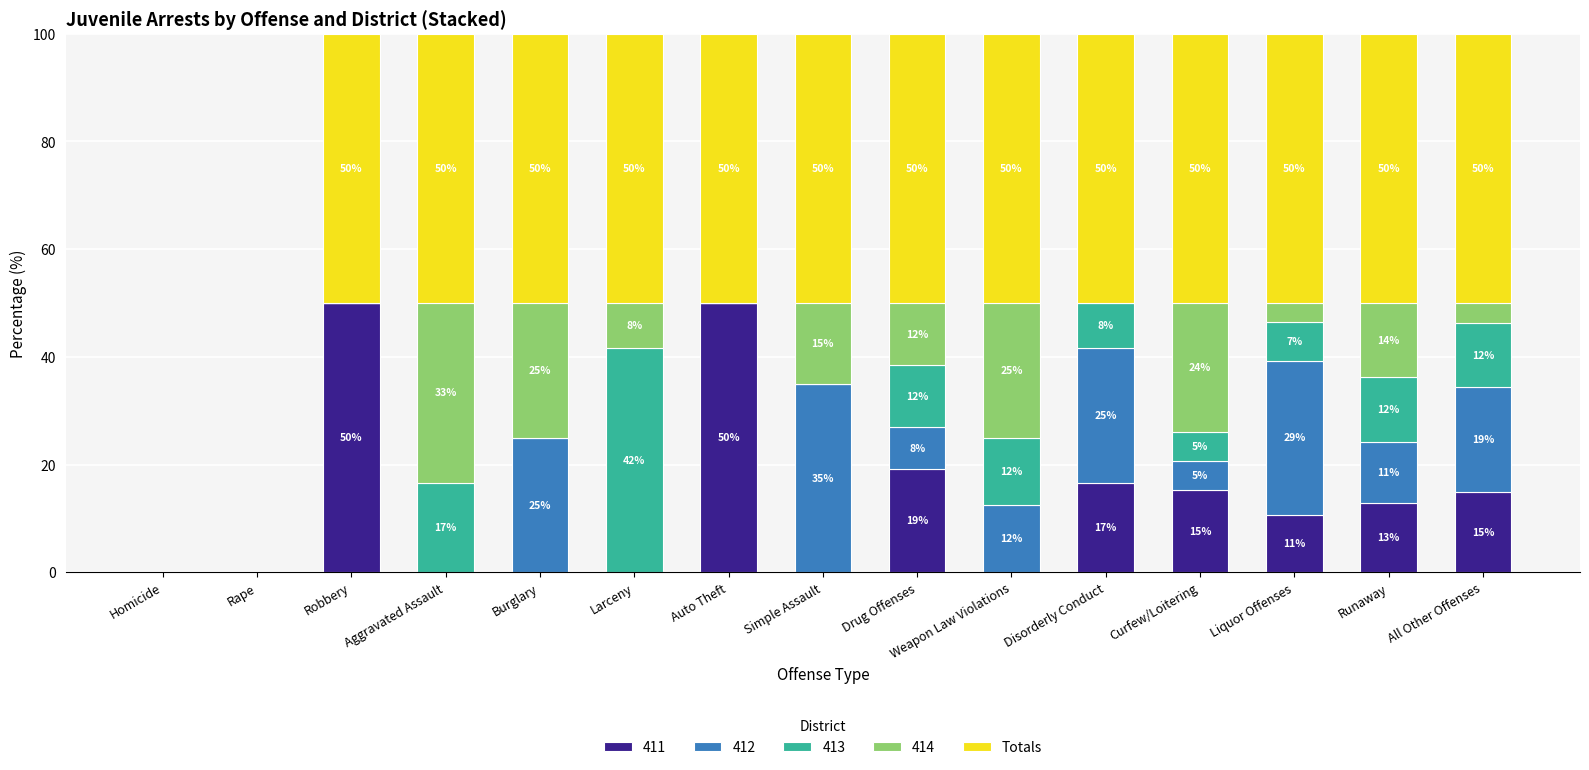

The value of 411 at Disorderly Conduct is 16.7. True or false?

True